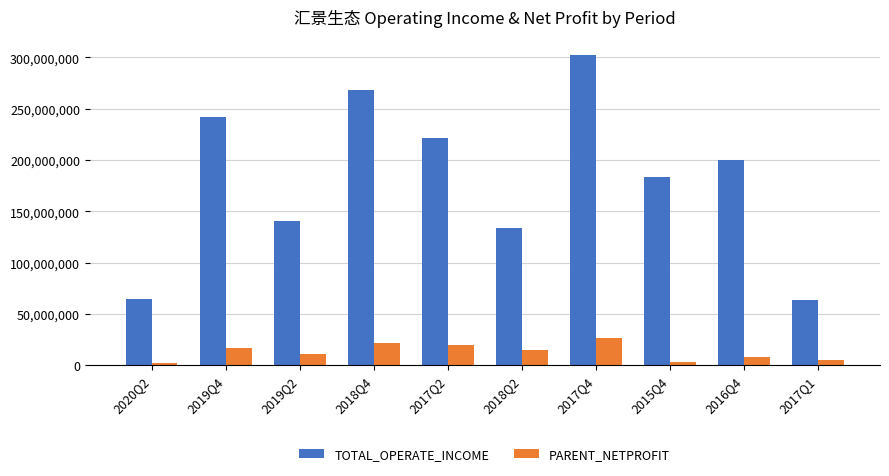

At how many categories does at least one series exceed 28494383?

10